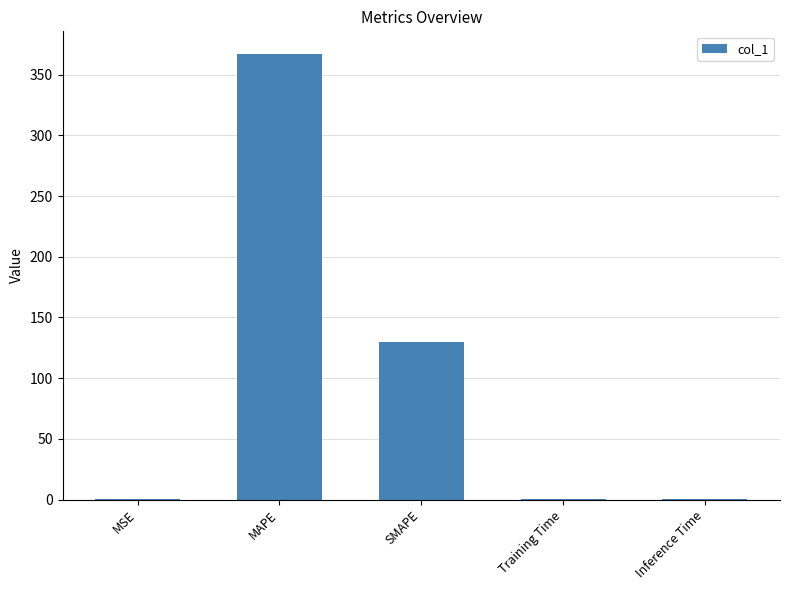

Which category has the highest value across all series?

MAPE